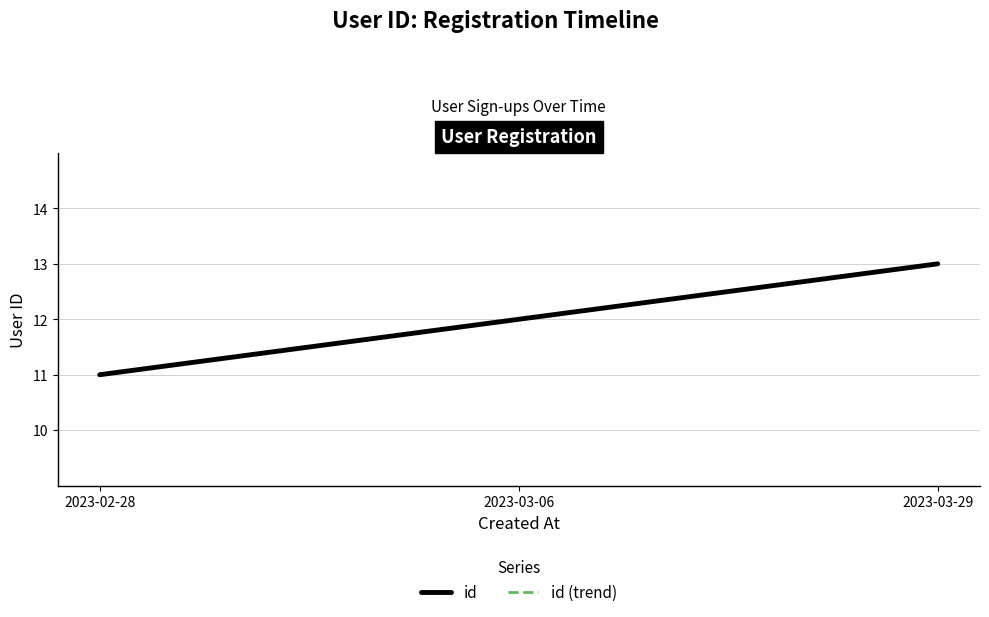

Does the chart have visible grid lines?

Yes